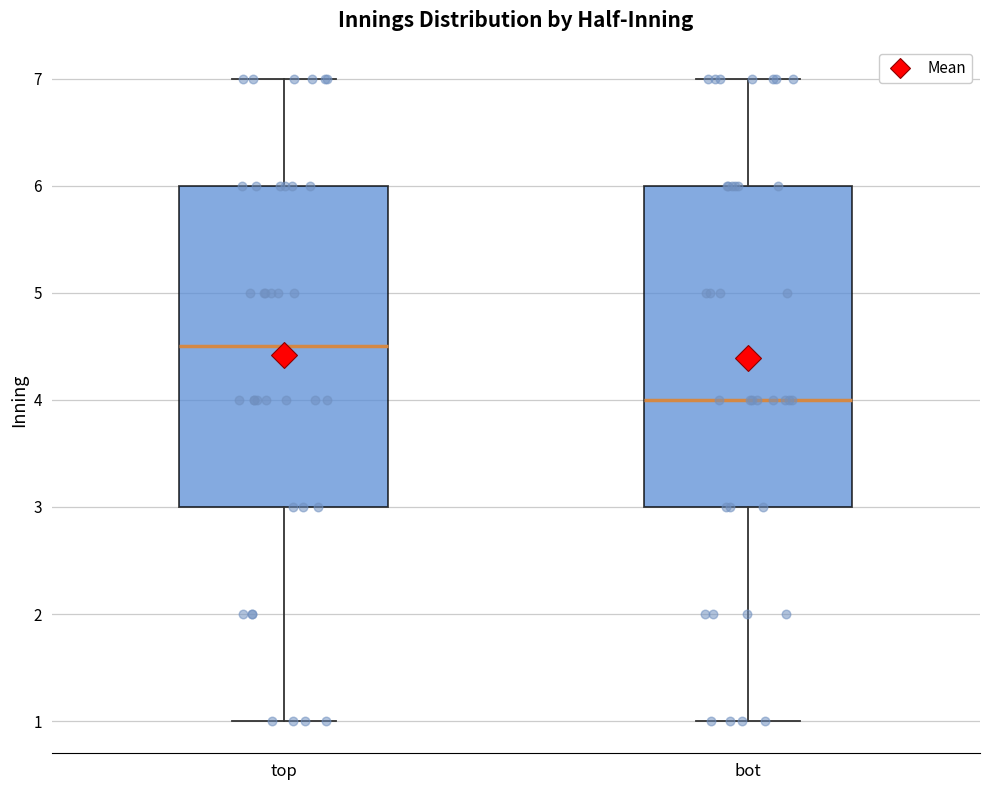

Reading left to right, read every box against the y-axis: the position of its median line, the range the box covers, and the ends of its whiskers. The values are not printed on the chart, so give them approximately, as read against the axis.

top: median 4.5, box 3.0 to 6.0, whiskers 1.0 to 7.0
bot: median 4.0, box 3.0 to 6.0, whiskers 1.0 to 7.0